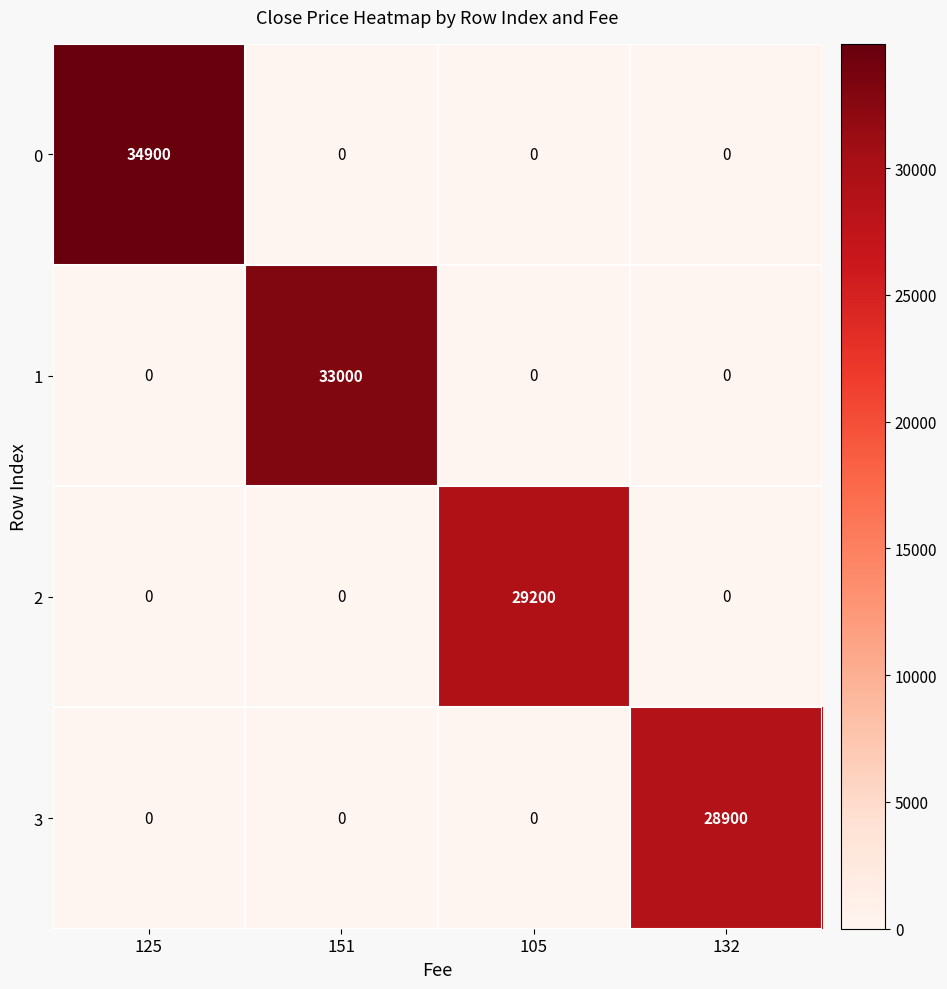

Is the value of 3 at 132 greater than the value of 2 at 125?

Yes